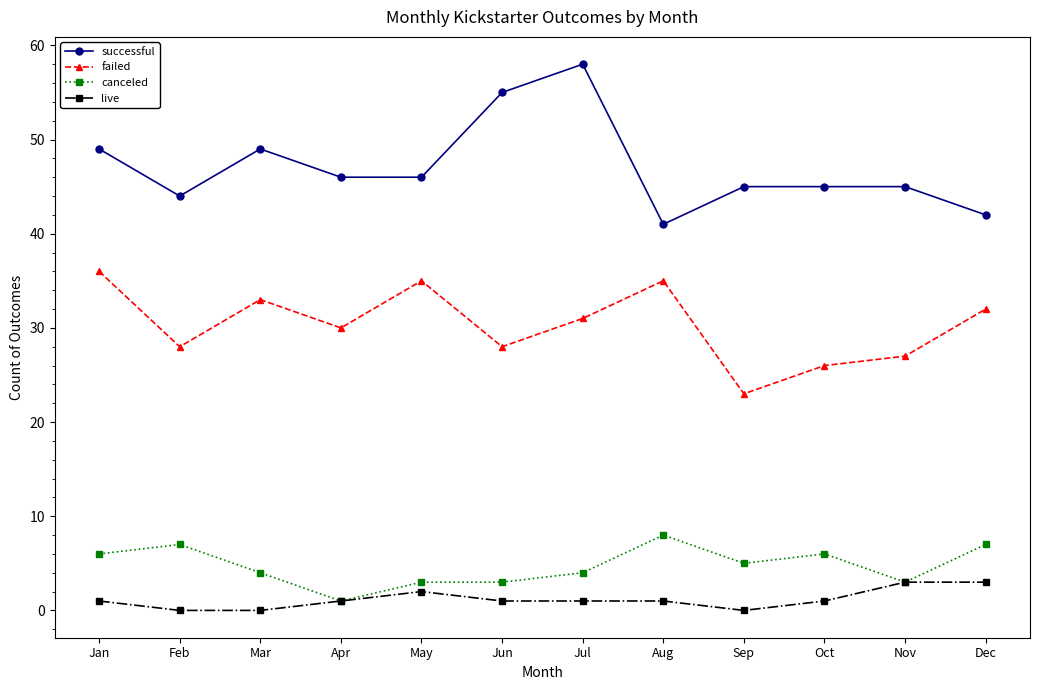

How many distinct data groups are displayed?

4